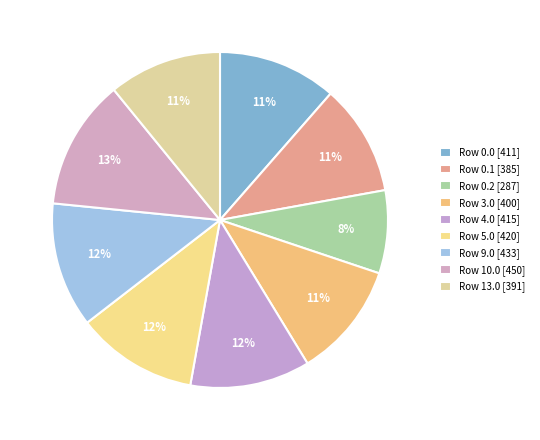

Count the number of slices in the pie.

9